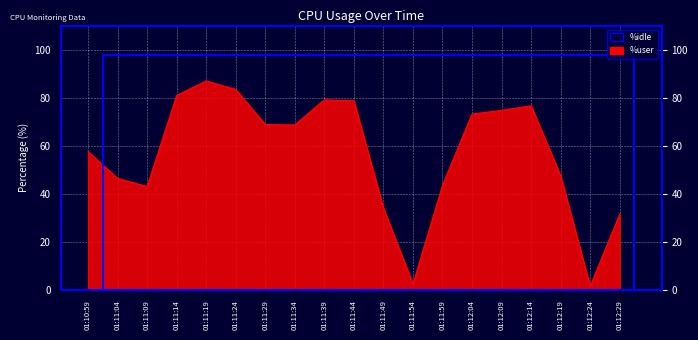

Where is the first local minimum?

01:11:09